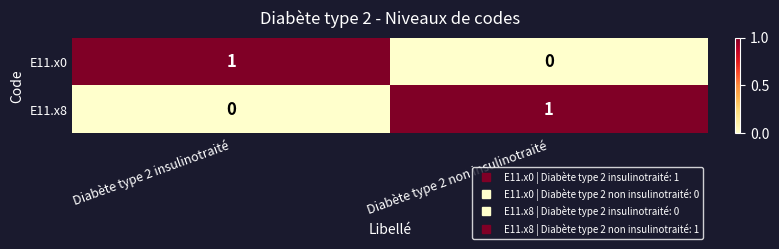

Is the value of E11.x0 at Diabète type 2 non insulinotraité greater than the value of E11.x8 at Diabète type 2 non insulinotraité?

No